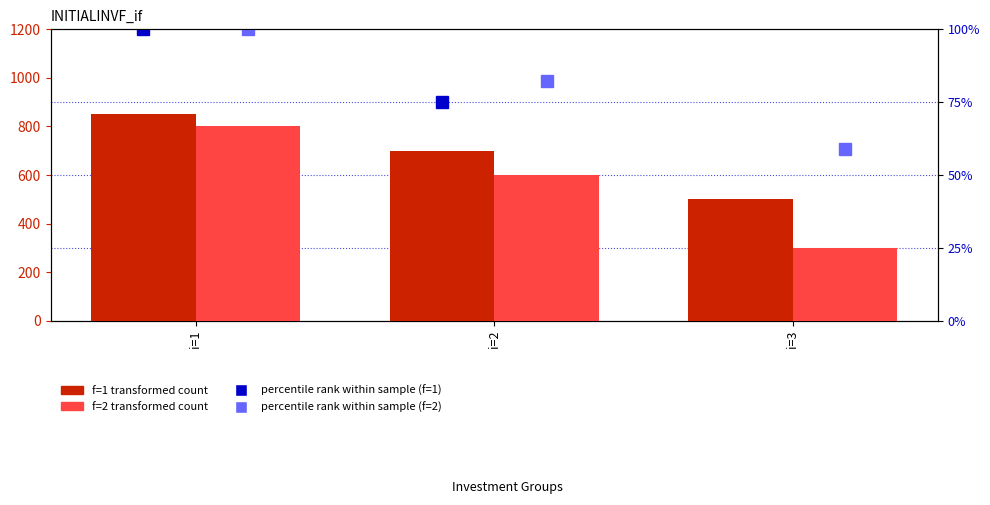

How many groups of bars are there?

3